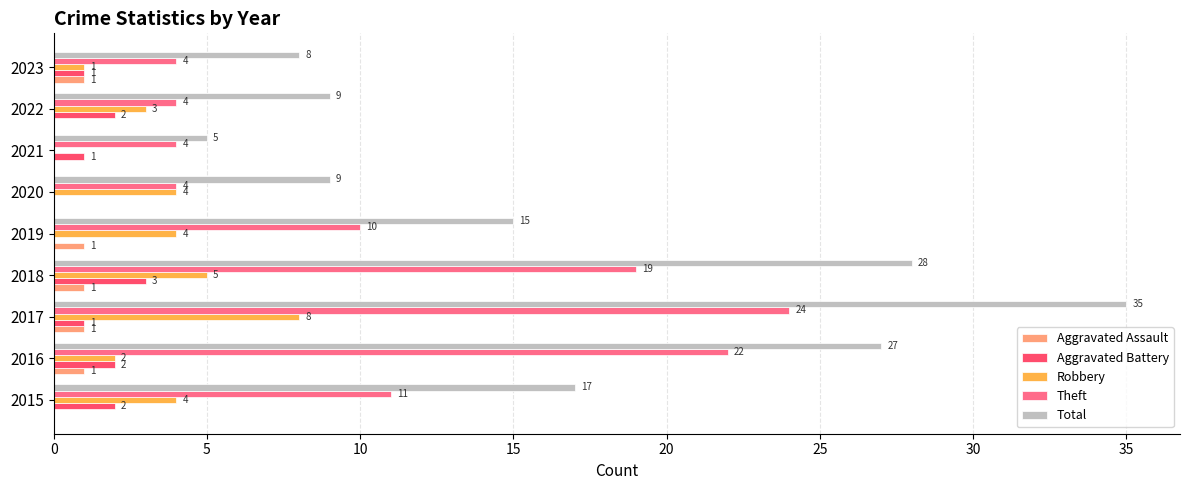

How many distinct data groups are displayed?

5